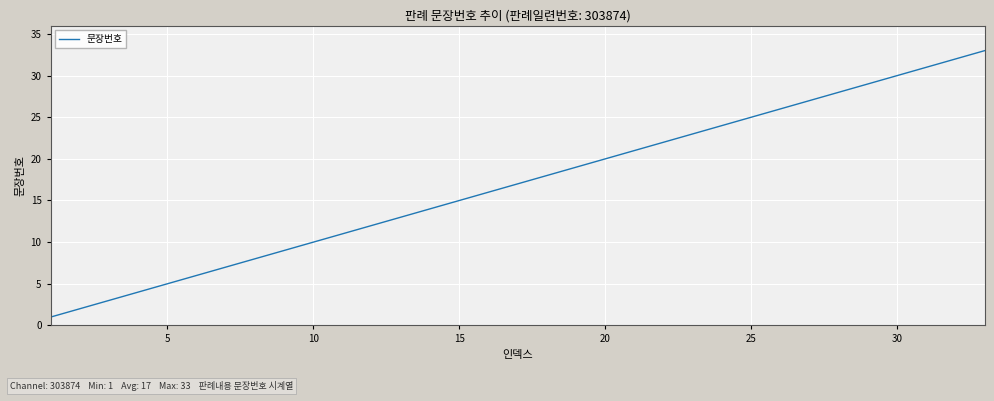

What is the greatest value displayed?

33